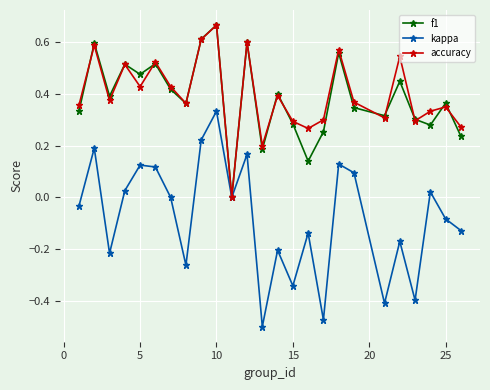

In f1, how many points are higher than both neighbors (excluding endpoints)?

9